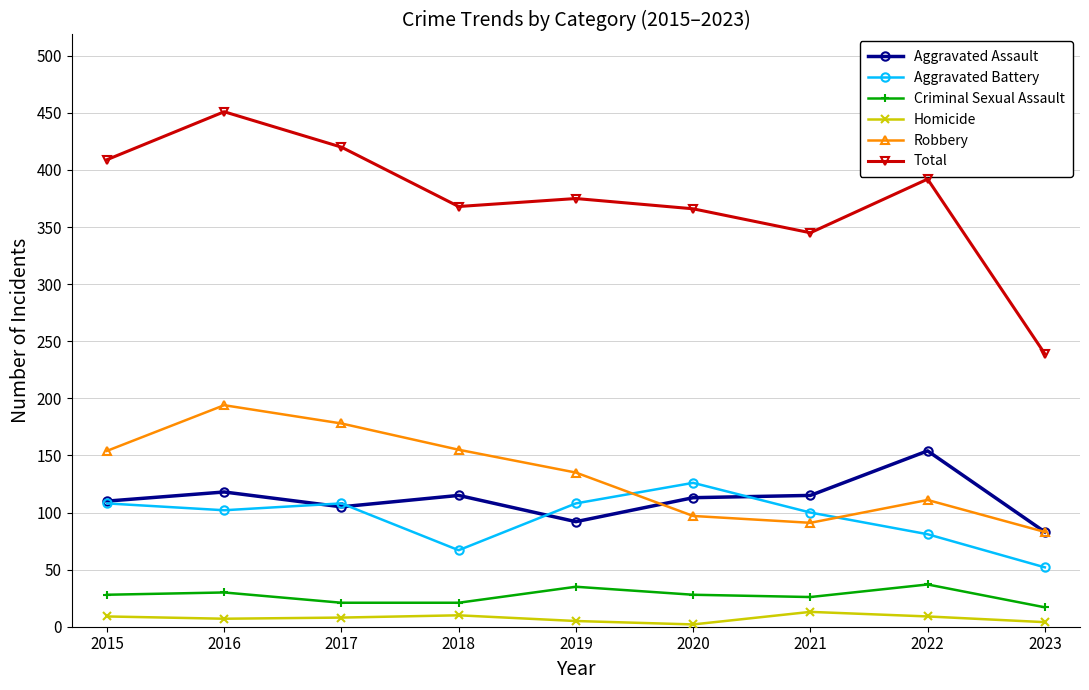

Which series has the widest spread of values?

Total